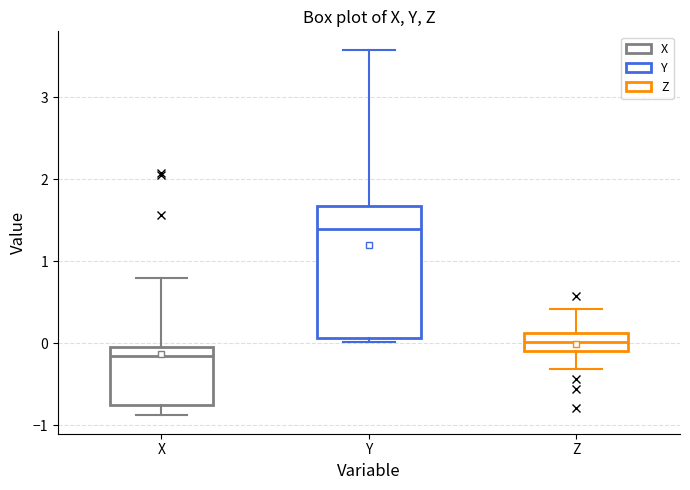

Which box is the tallest, from its lower edge to its upper edge?

Y